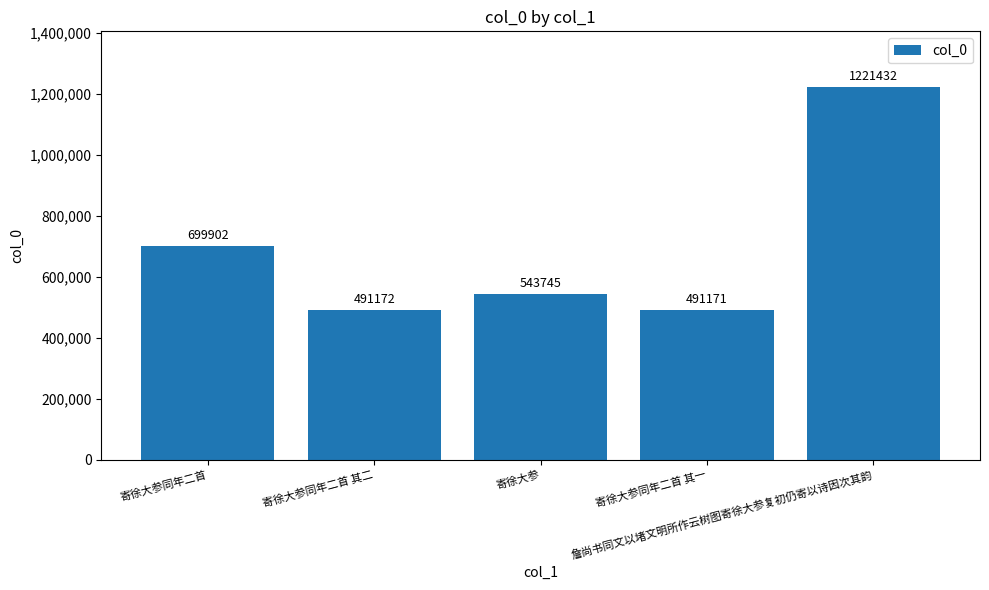

Does the chart contain any negative values?

No